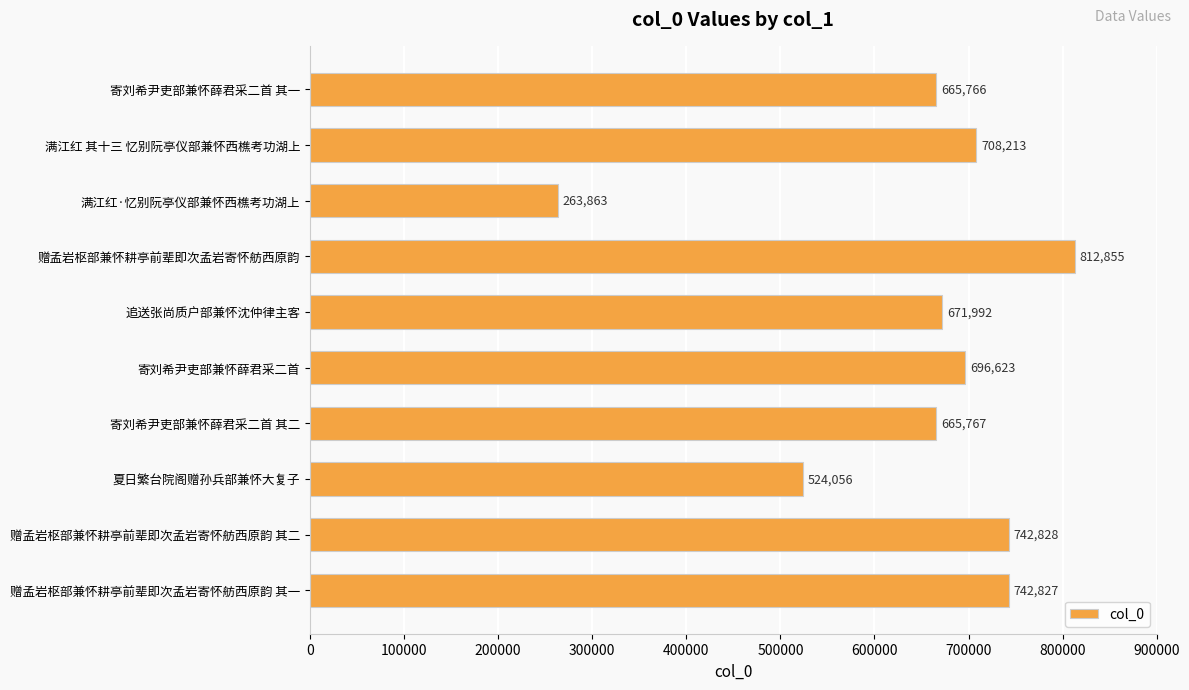

The value at 寄刘希尹吏部兼怀薛君采二首 is 696623. True or false?

True